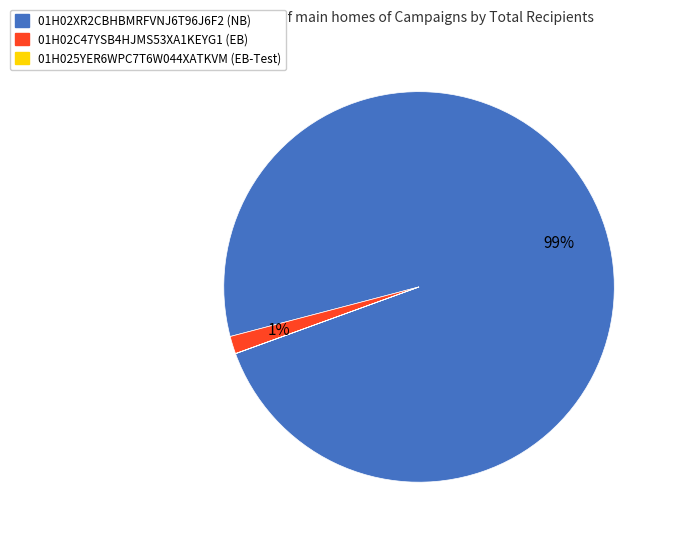

Do 01H02XR2CBHBMRFVNJ6T96J6F2 and 01H02C47YSB4HJMS53XA1KEYG1 together represent more than half of the pie?

Yes